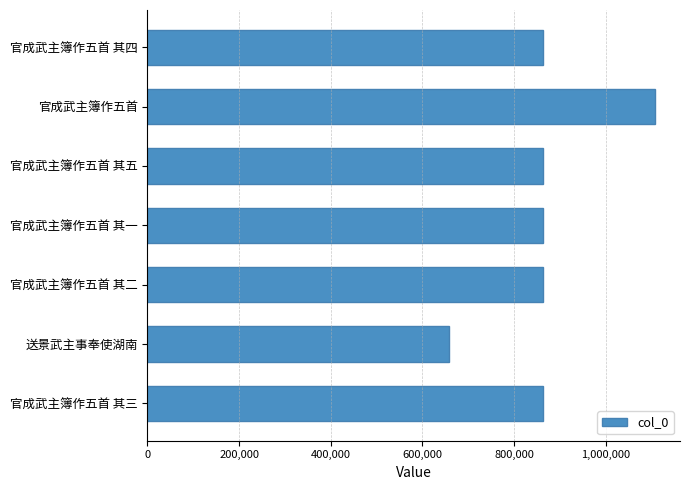

How many values are below 863505?

3